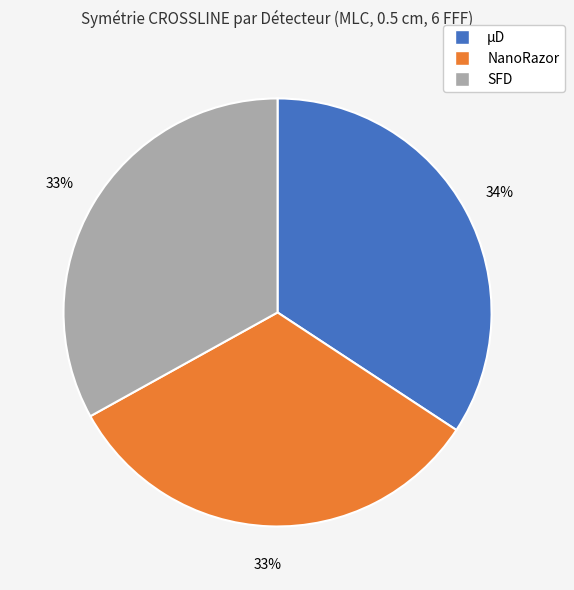

The µD slice represents 34% of the pie. True or false?

True